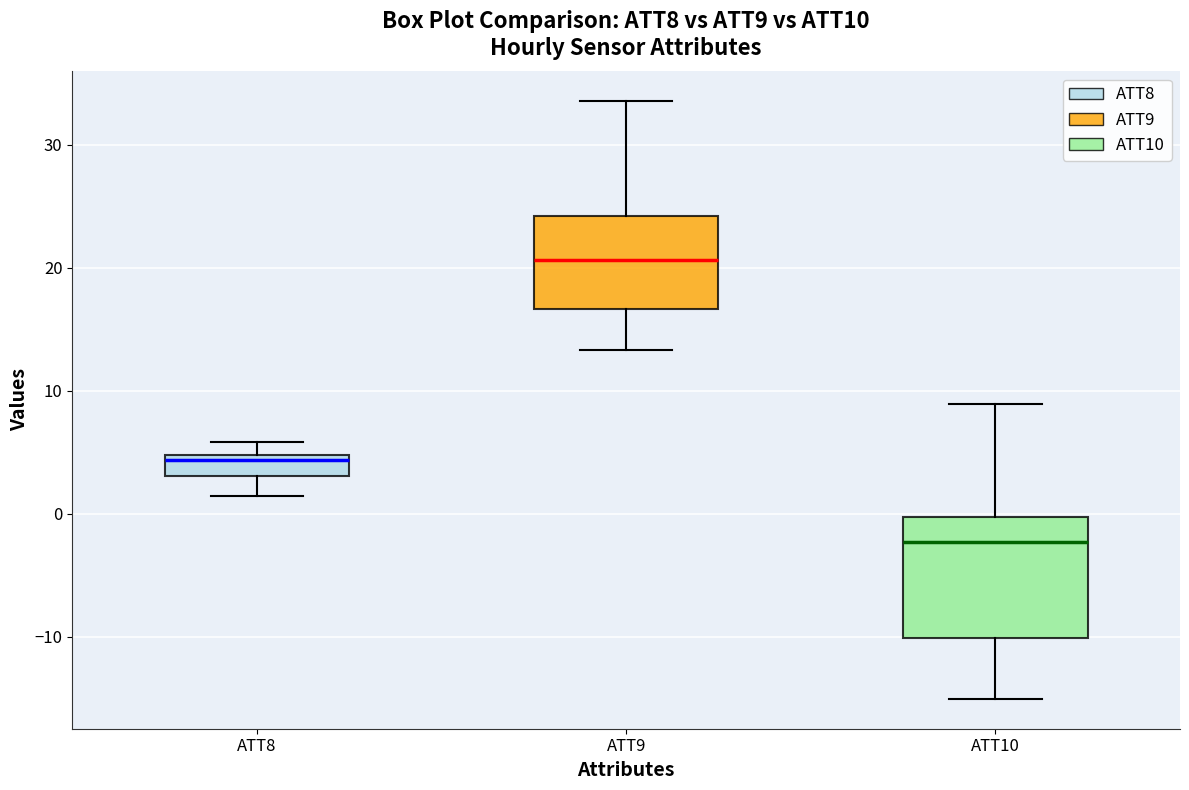

Reading left to right, transcribe this box plot: for each box, give where its median line is, the range the box spans, and where its two whiskers end, as read against the y-axis. The values are not printed on the chart, so give them approximately, as read against the axis.

ATT8: median 4, box 3 to 5, whiskers 1 to 6
ATT9: median 21, box 17 to 24, whiskers 13 to 34
ATT10: median -2, box -10 to 0, whiskers -15 to 9